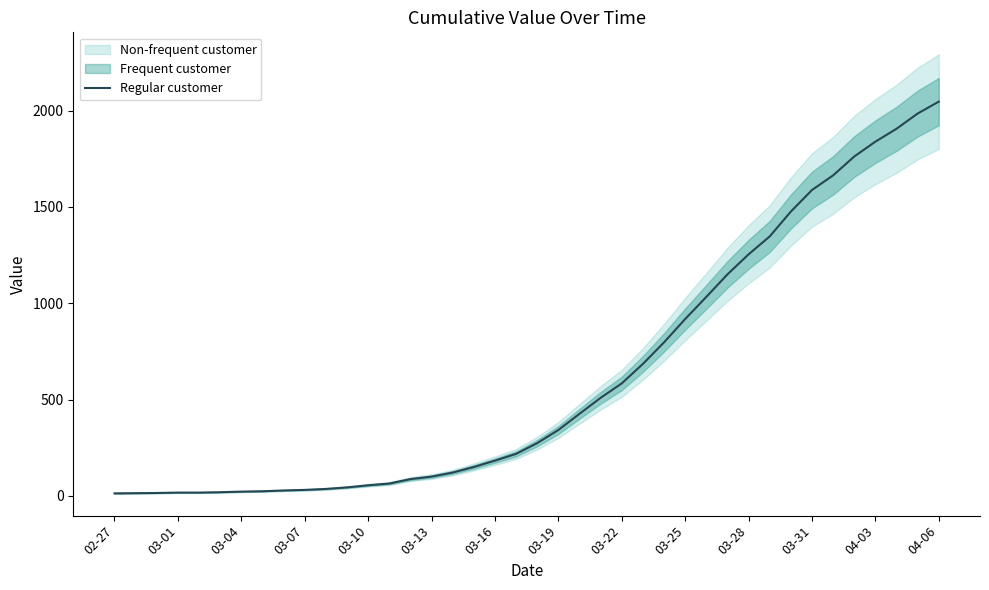

How many lines are shown in the chart?

1